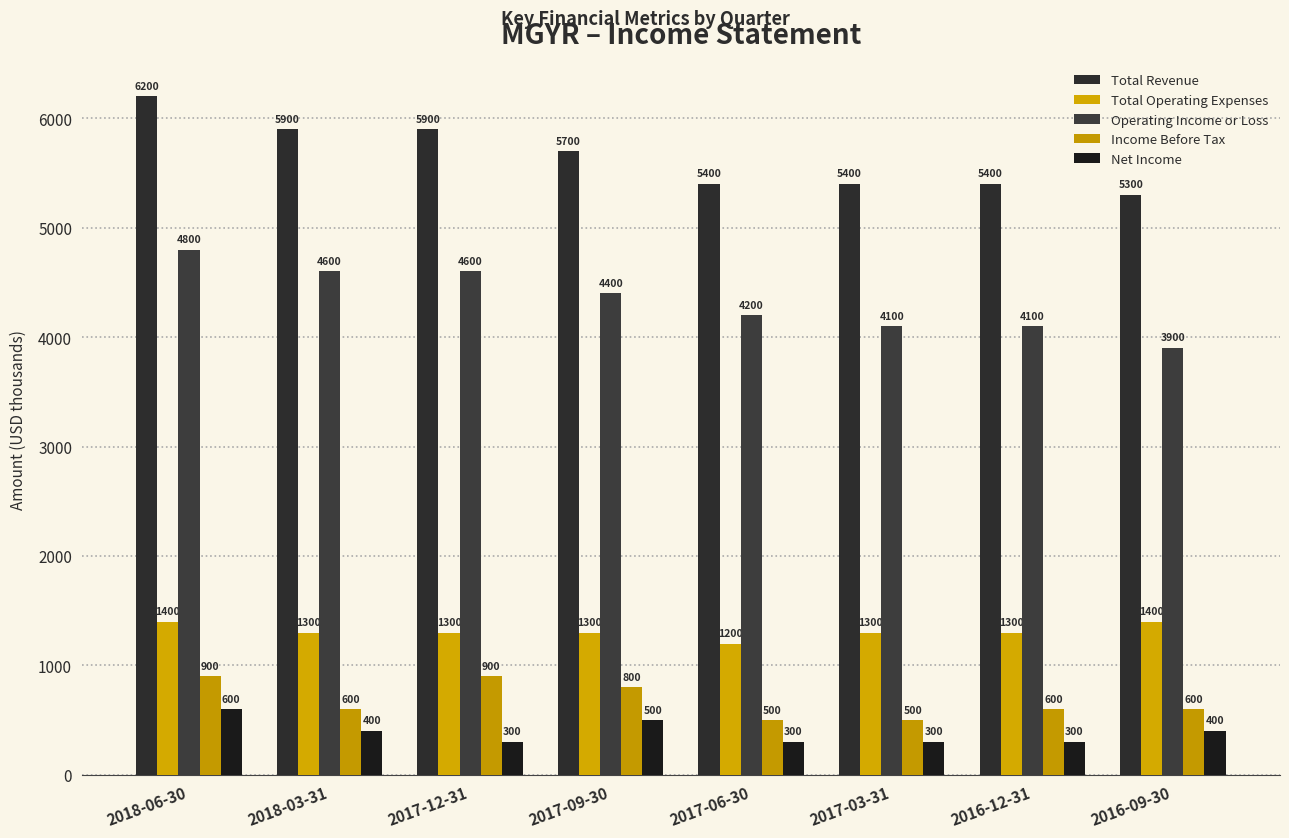

Between 2018-06-30 and 2017-09-30, which is larger?

2018-06-30